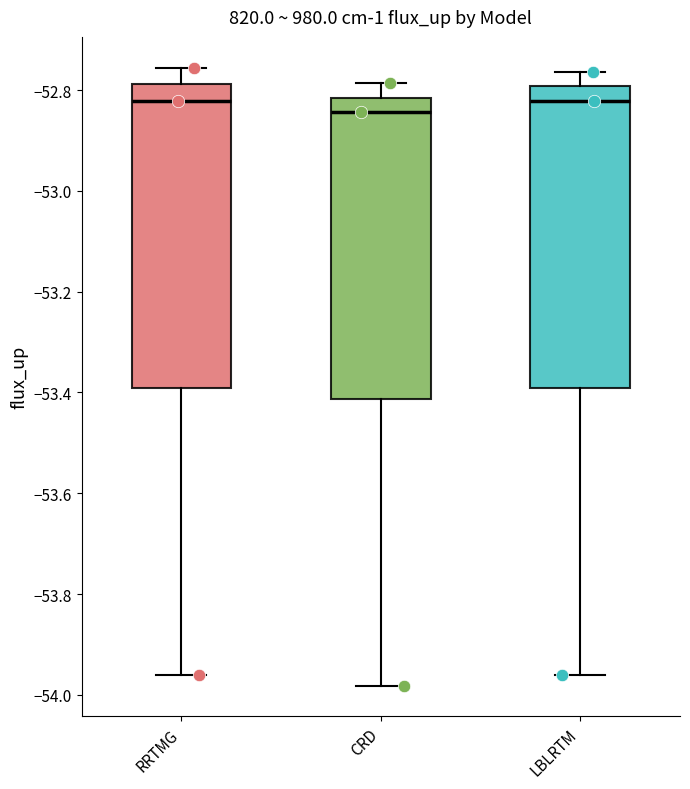

Reading left to right, read every box against the y-axis: the position of its median line, the range the box covers, and the ends of its whiskers. The values are not printed on the chart, so give them approximately, as read against the axis.

RRTMG: median -52.82, box -53.40 to -52.78, whiskers -53.96 to -52.76
CRD: median -52.84, box -53.42 to -52.82, whiskers -53.98 to -52.78
LBLRTM: median -52.82, box -53.40 to -52.80, whiskers -53.96 to -52.76